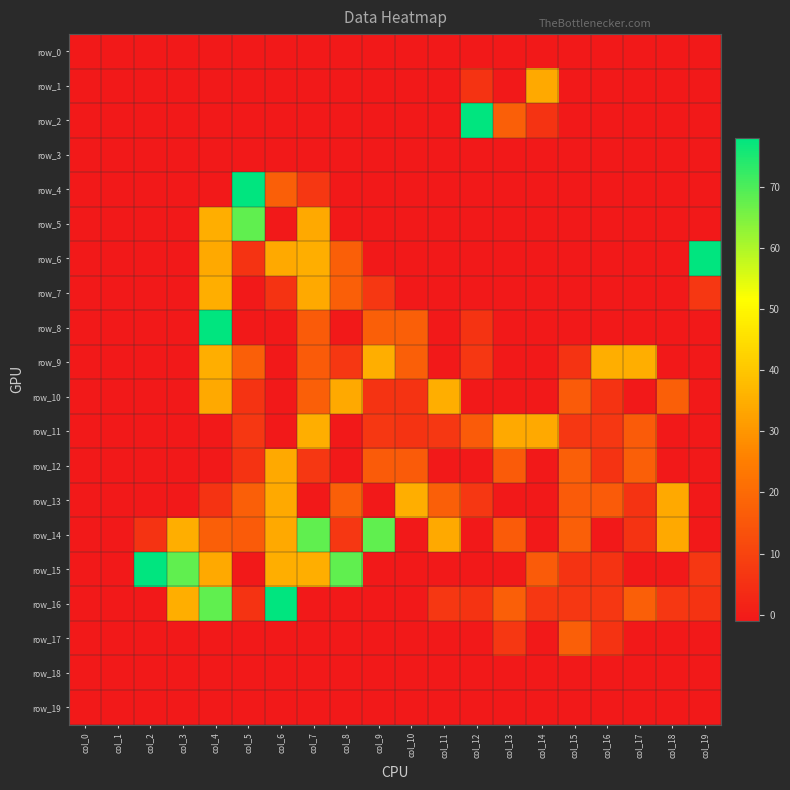

How many negative values does the row_10 series have?

10